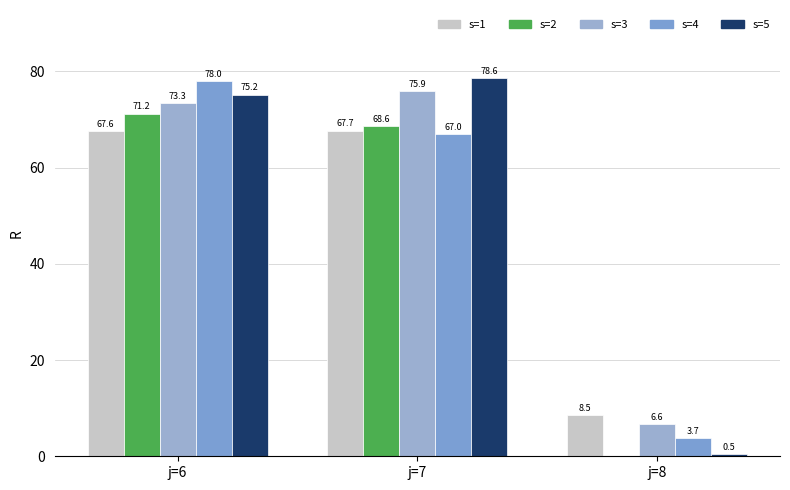

How many groups of bars are there?

3